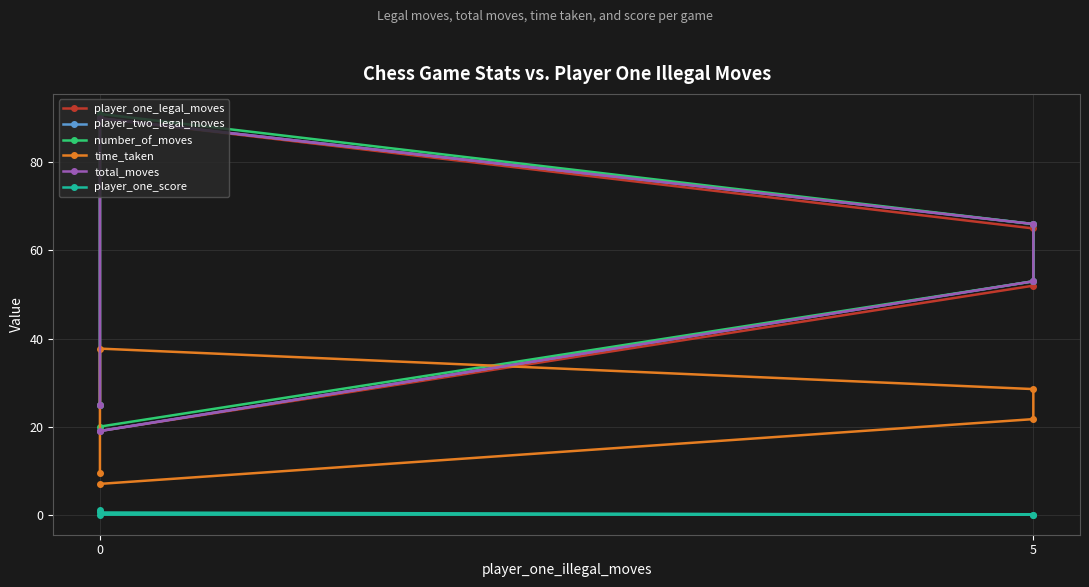

What are all the series names shown in the legend?

player_one_legal_moves, player_two_legal_moves, number_of_moves, time_taken, total_moves, player_one_score